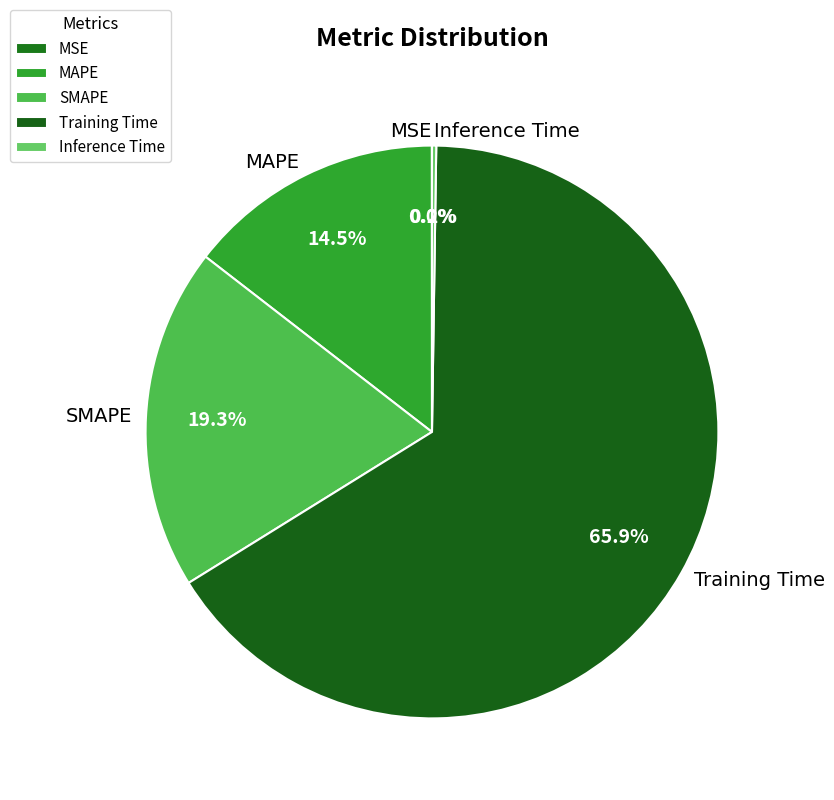

Which slice is the largest?

Training Time